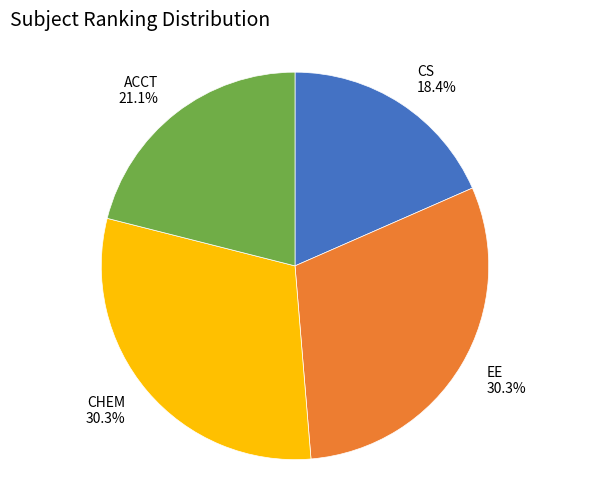

Is it true that CHEM is 30% of the pie?

True